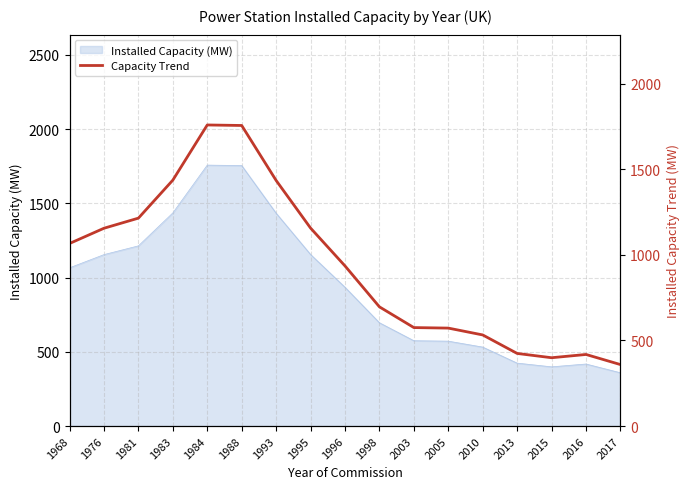

Is it true that the value at 1976 is 1844?

False